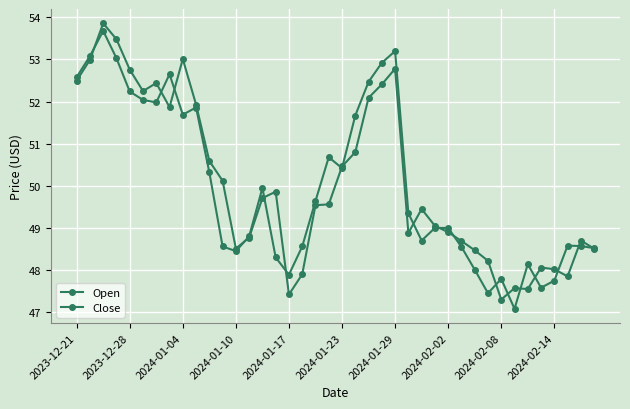

What is the value of the Open point at the 14th from the left?

48.8